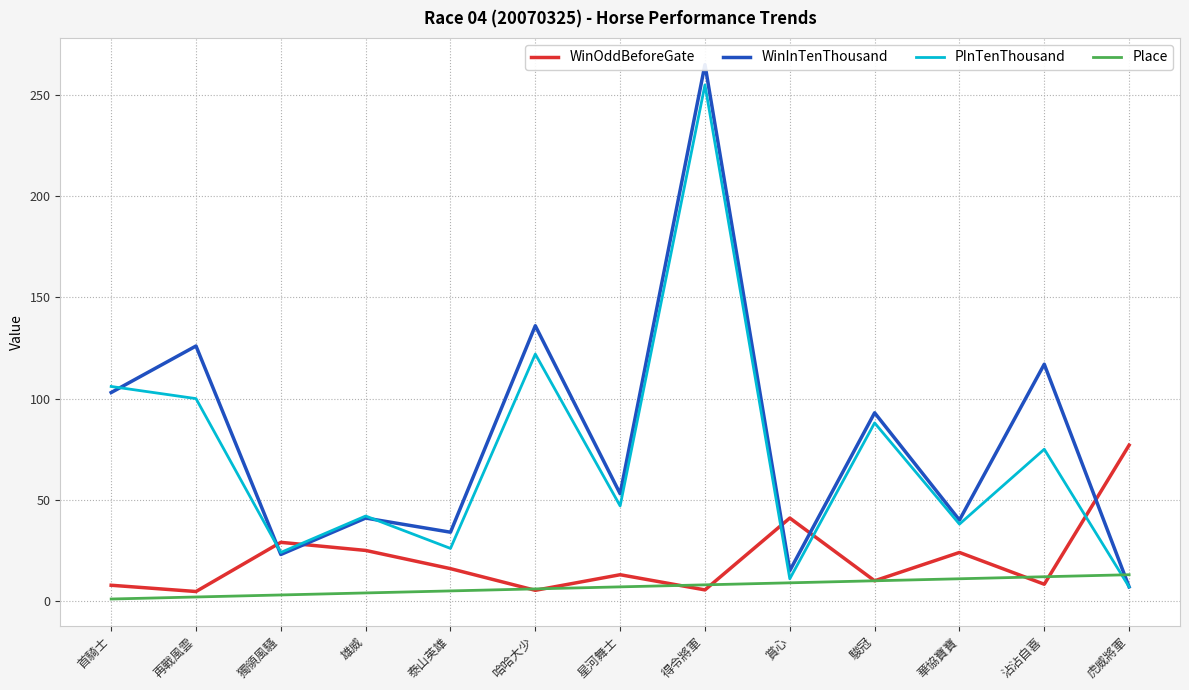

What is the minimum value for WinOddBeforeGate?

4.7